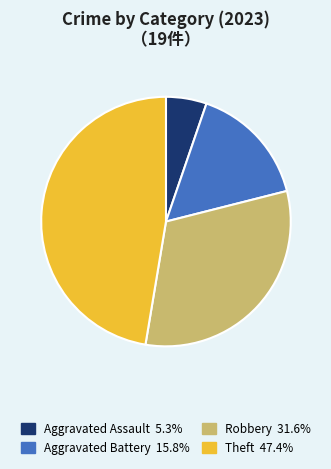

Does any single category account for the majority?

No